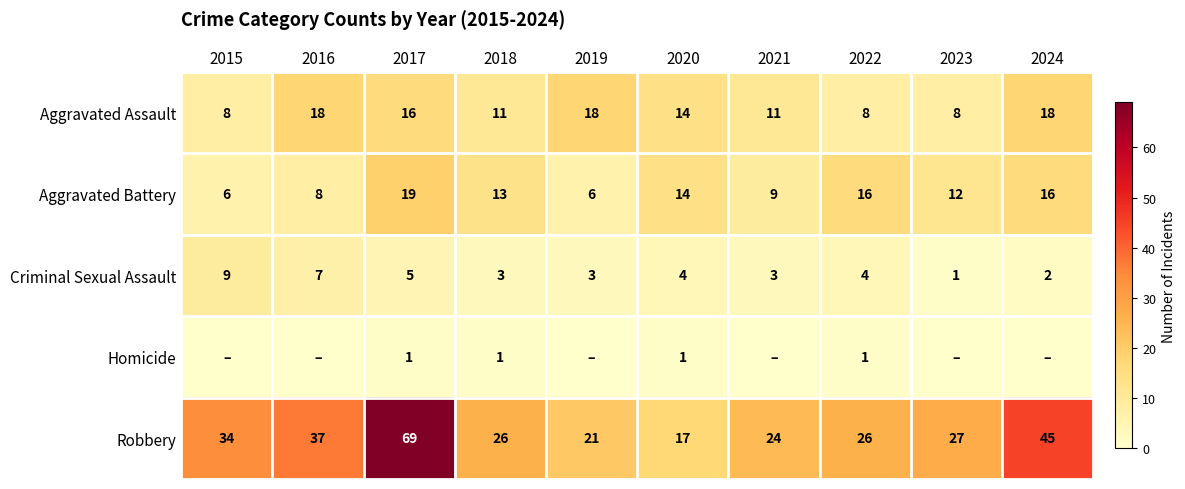

At which label does Aggravated Assault first exceed 14?

2016